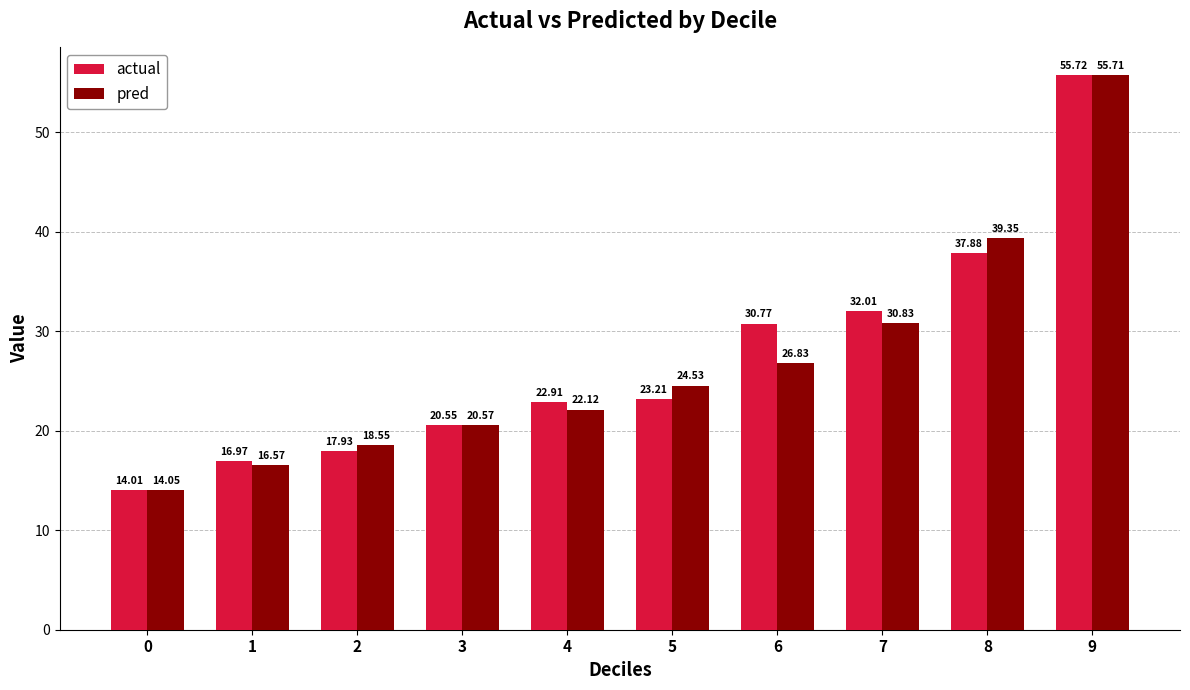

At which label is actual closest to 34?

7